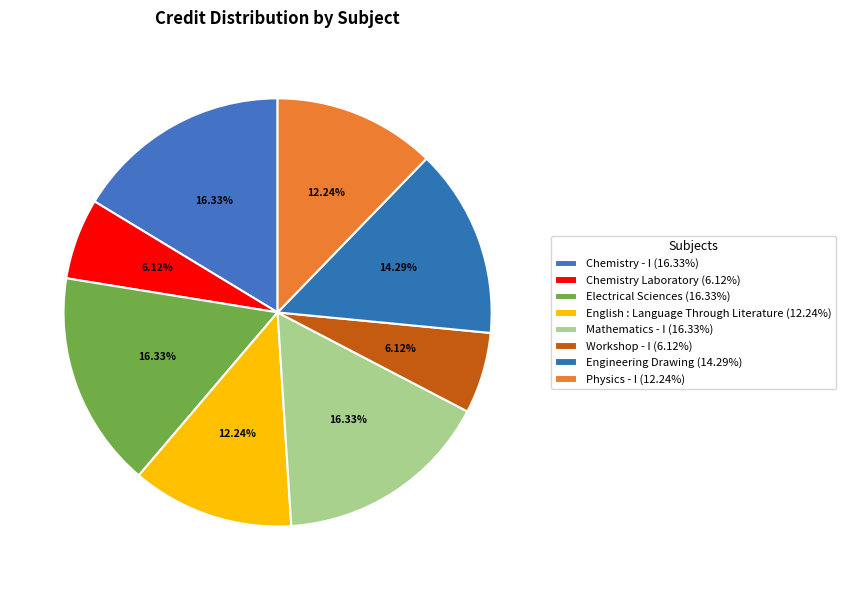

Count the number of slices in the pie.

8